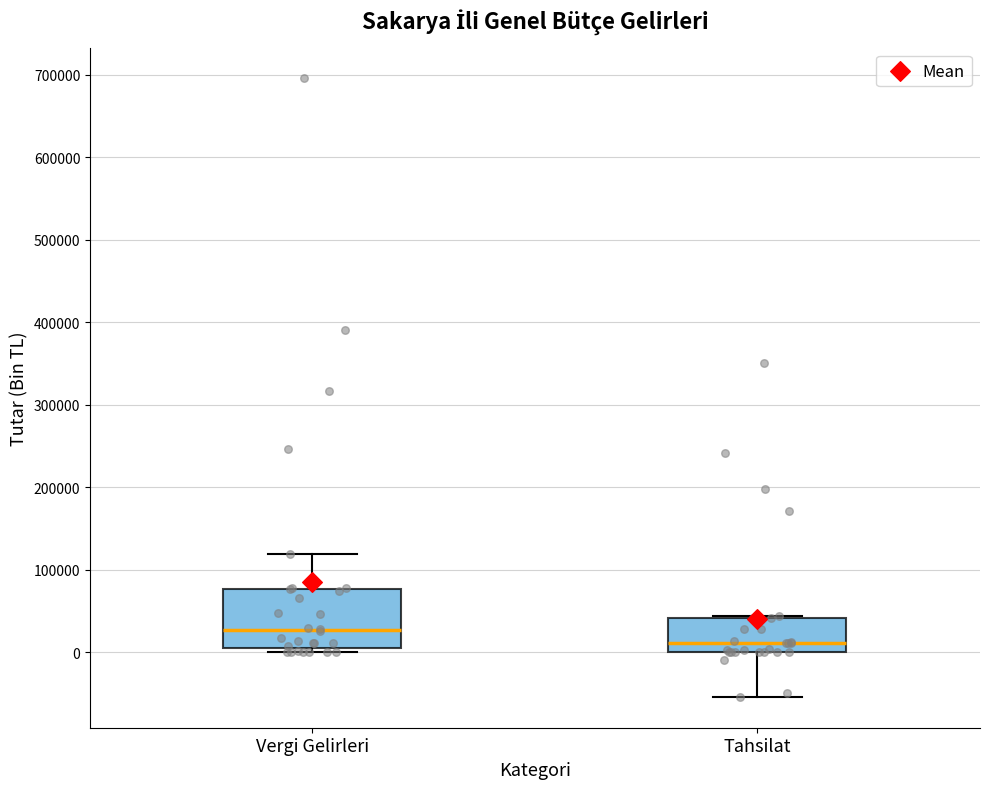

Where does the upper whisker of the box for Vergi Gelirleri end on the y-axis? The values are not printed on the chart, so give them approximately, as read against the axis.

120000